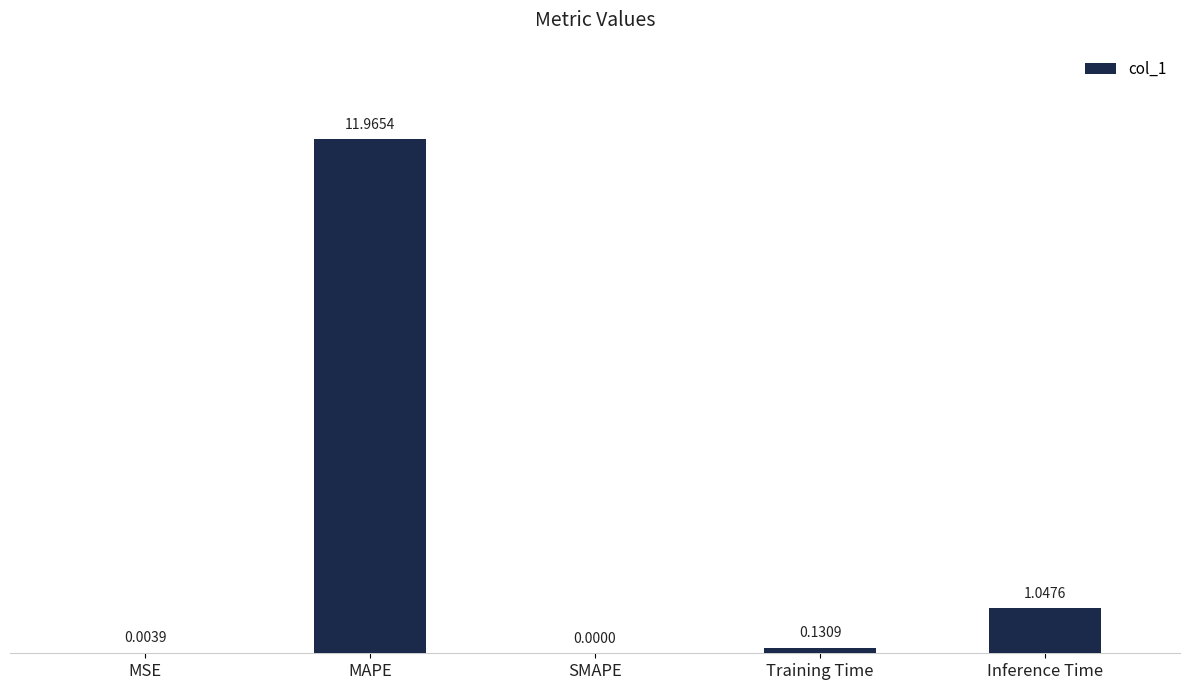

What is the sum of all values?

13.1